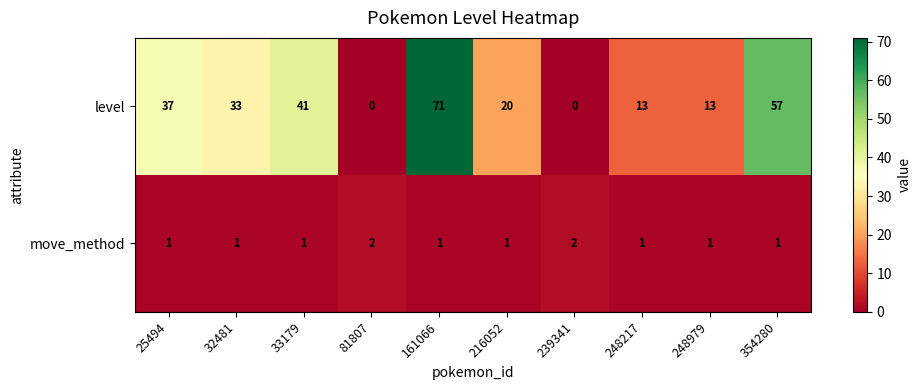

What is the total value across all series at 216052?

21